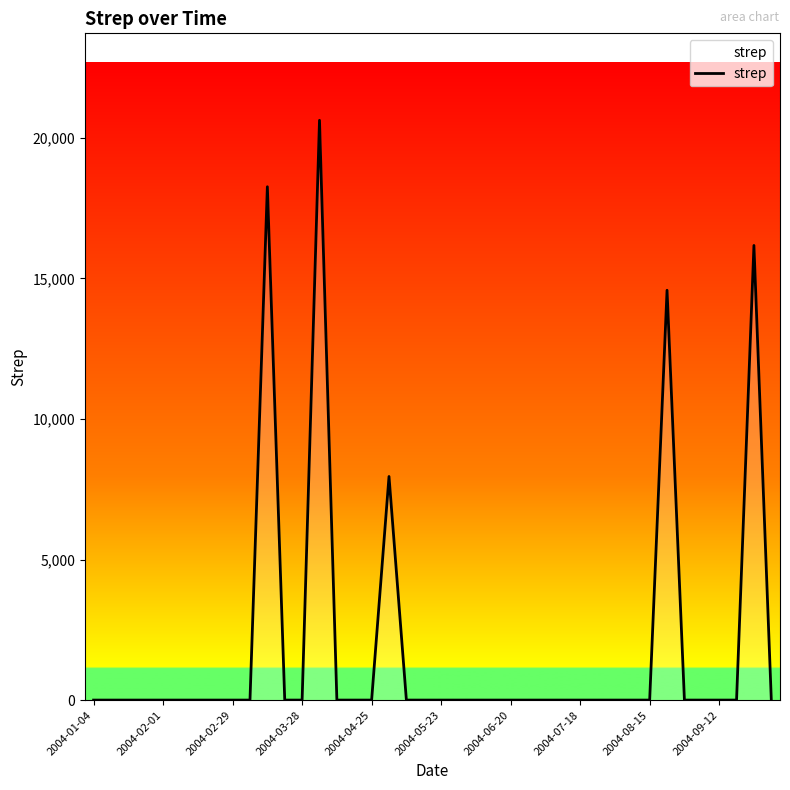

What is the maximum value shown in the chart?

20621.4